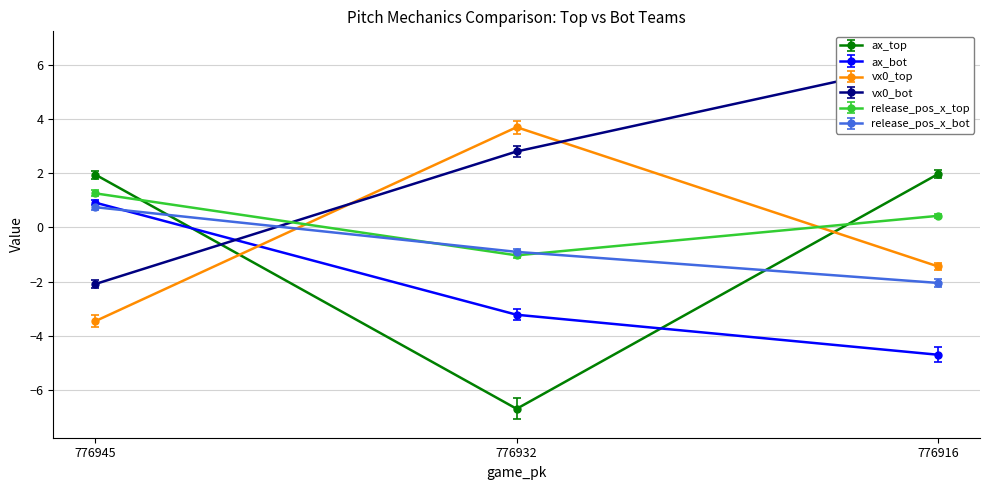

How many positive values does the release_pos_x_bot series have?

1